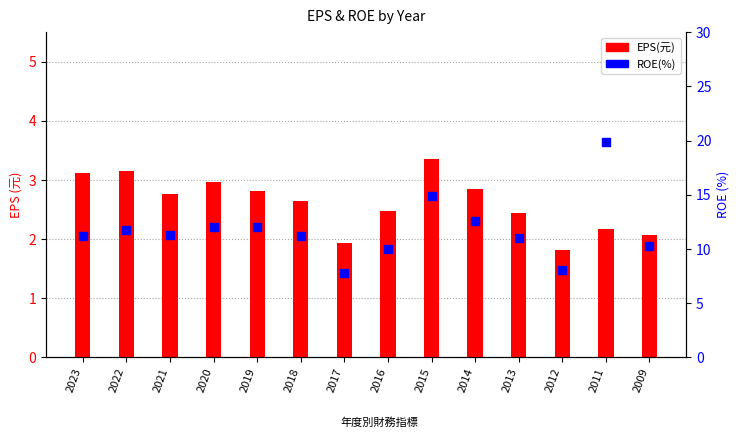

Which series has the largest Y range (max minus min)?

ROE(%)